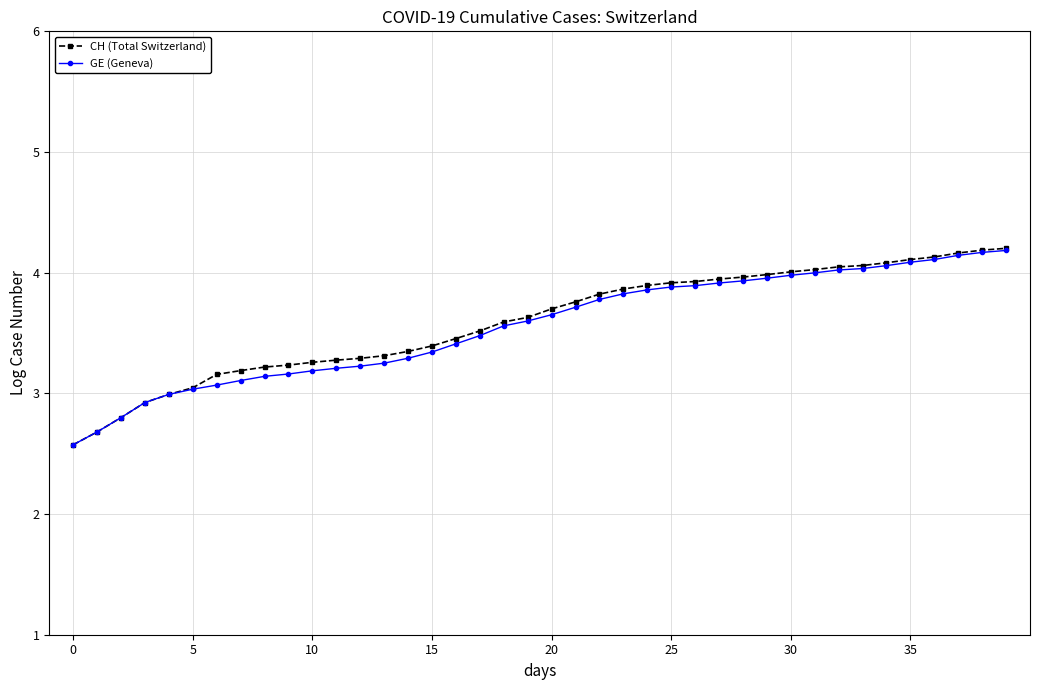

Which series has the widest spread of values?

CH (Total Switzerland)